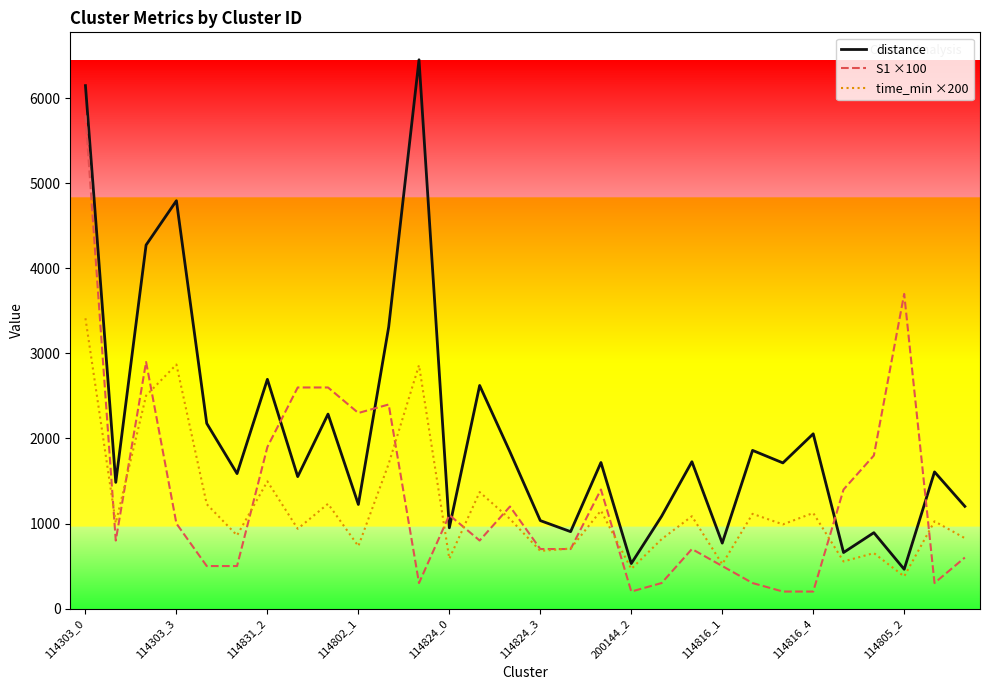

What is the maximum value for distance?

6453.9